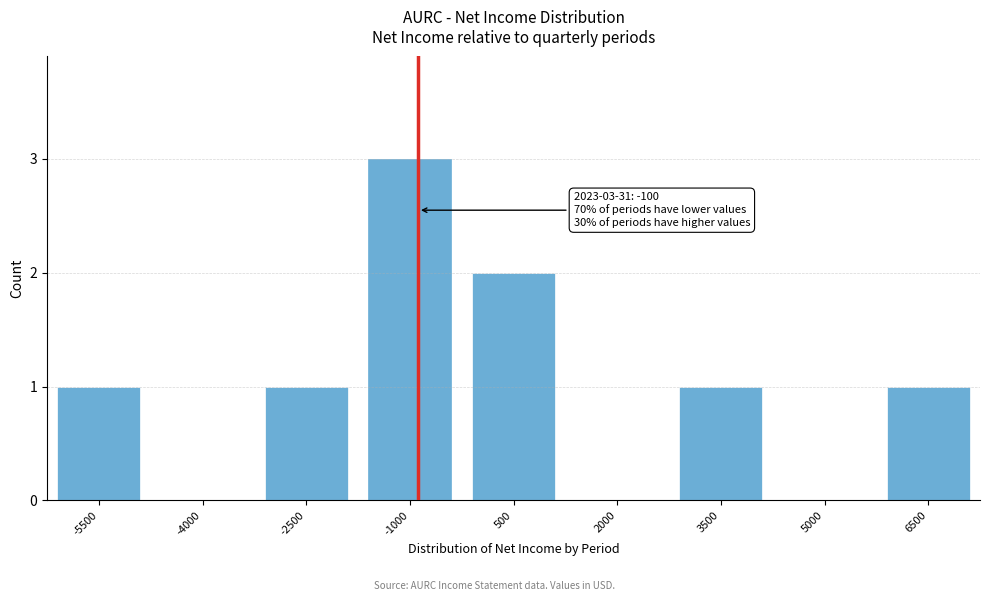

Reading left to right, extract all data points from this chart.

-5500=1	-4000=0	-2500=1	-1000=3	500=2	2000=0	3500=1	5000=0	6500=1